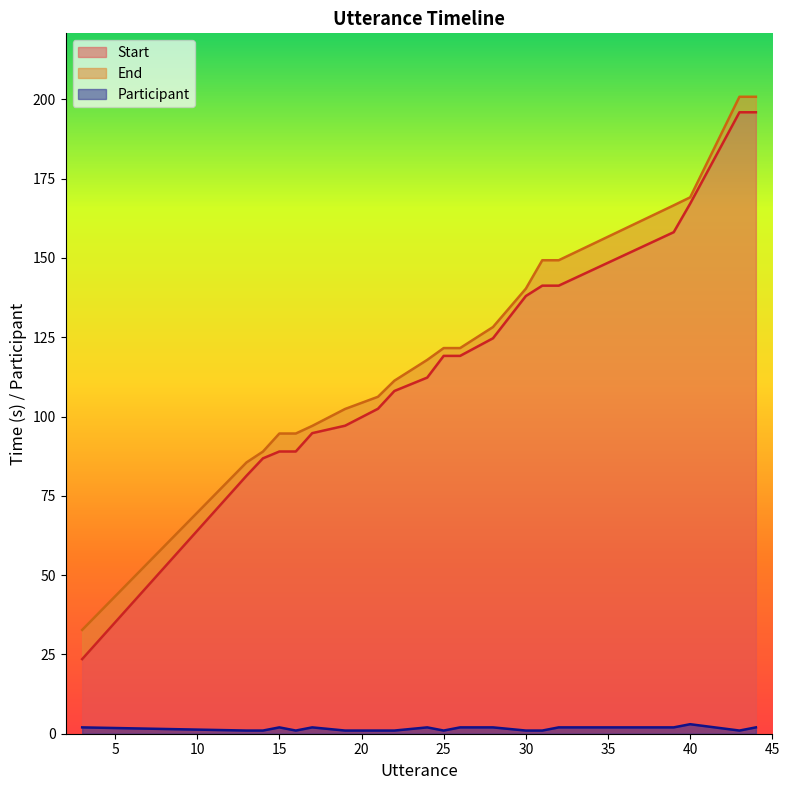

At which category is the sum across all series the highest?

44